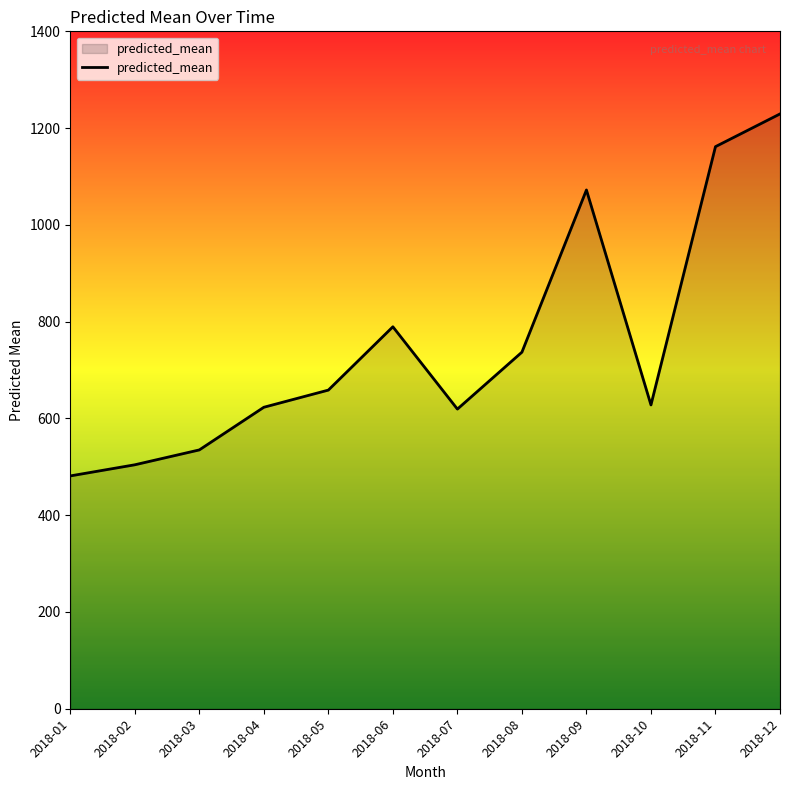

What is the difference between the maximum and minimum values?

748.1